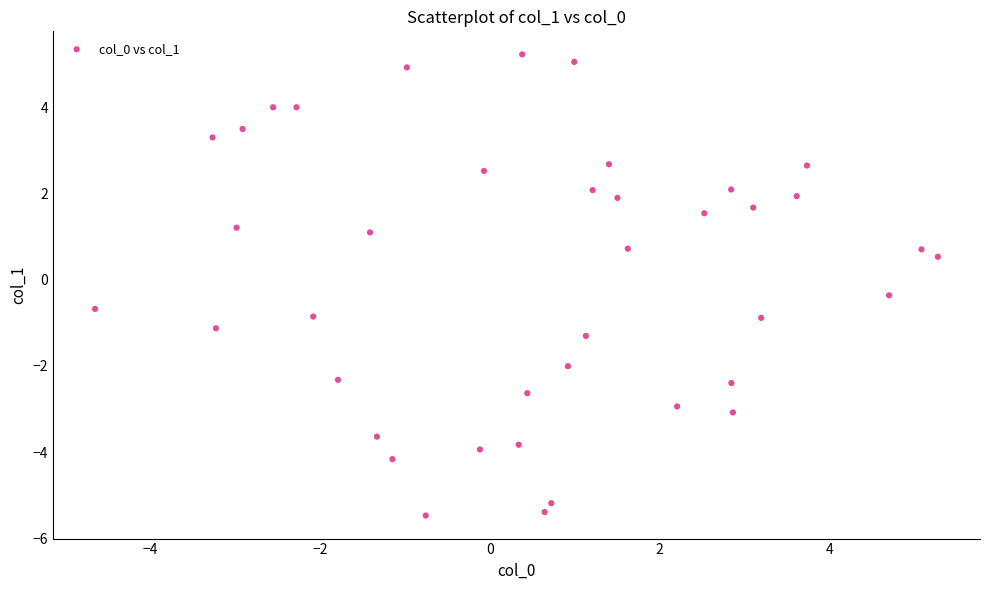

What Y value in the scatter plot is closest to 0?

-0.4